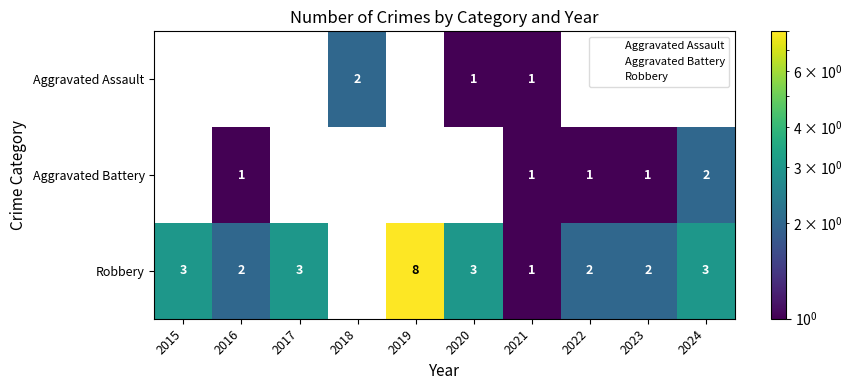

List the series in order of their overall mean, lowest first.

Aggravated Assault, Aggravated Battery, Robbery